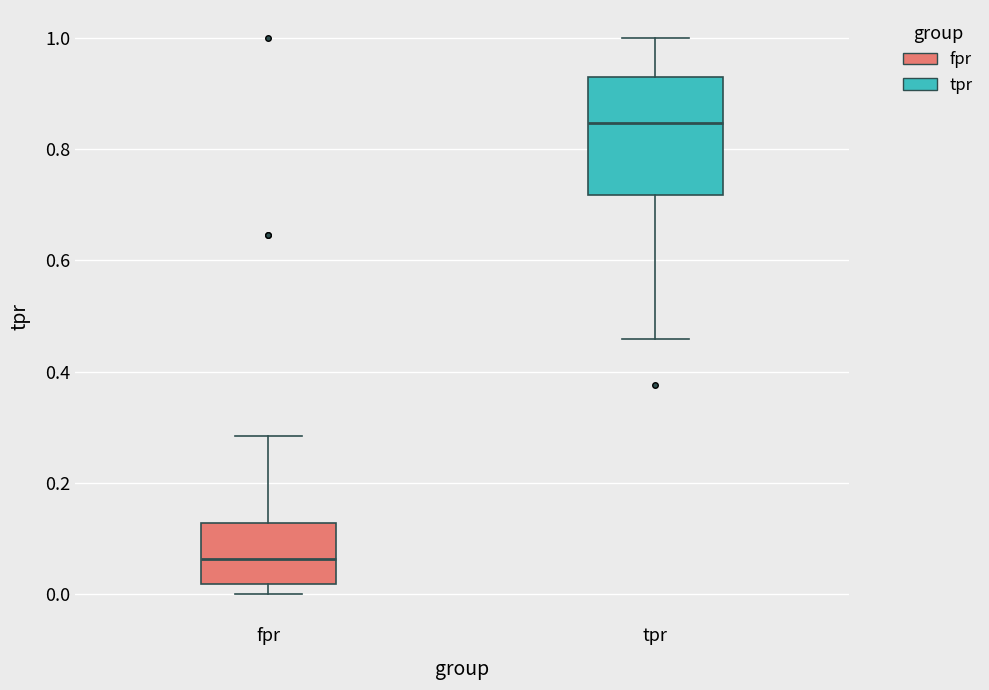

Reading left to right, transcribe this box plot: for each box, give where its median line is, the range the box spans, and where its two whiskers end, as read against the y-axis. The values are not printed on the chart, so give them approximately, as read against the axis.

fpr: median 0.06, box 0.02 to 0.12, whiskers 0.00 to 0.28
tpr: median 0.84, box 0.72 to 0.92, whiskers 0.46 to 1.00